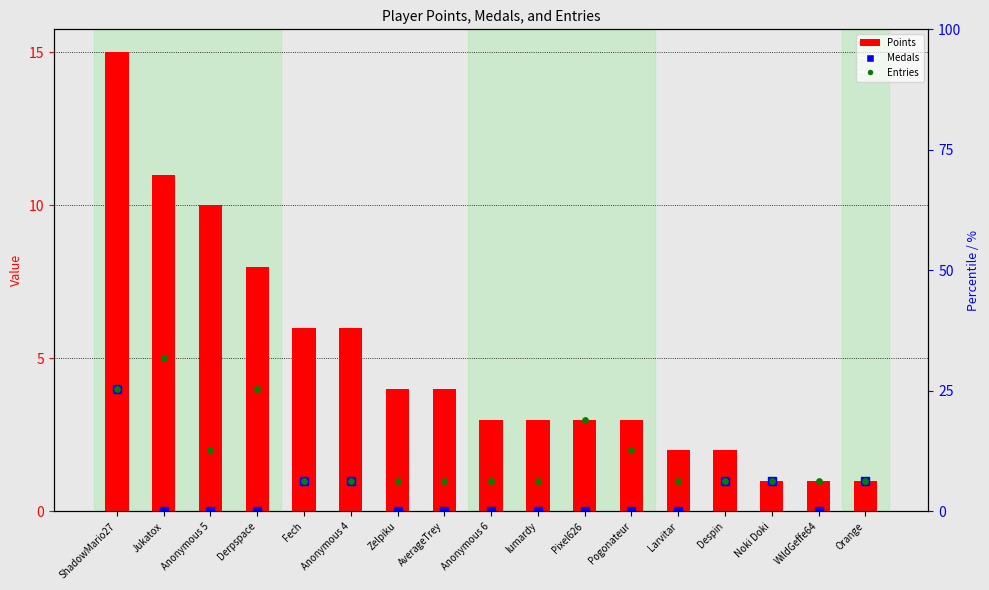

What are all the series names shown in the legend?

Points, Medals, Entries